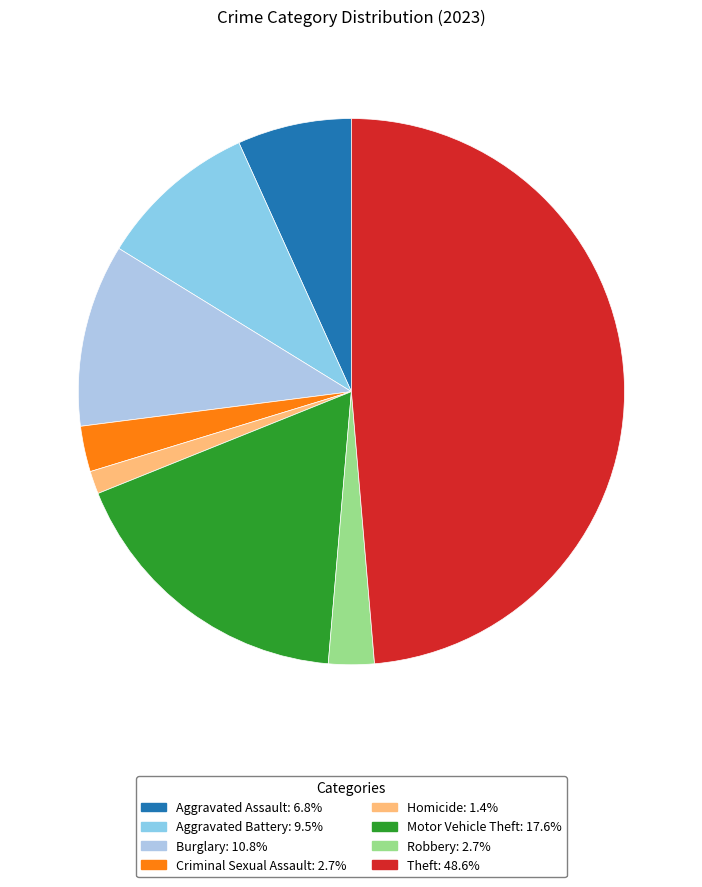

What percentage do Robbery and Motor Vehicle Theft together represent?

20.3%